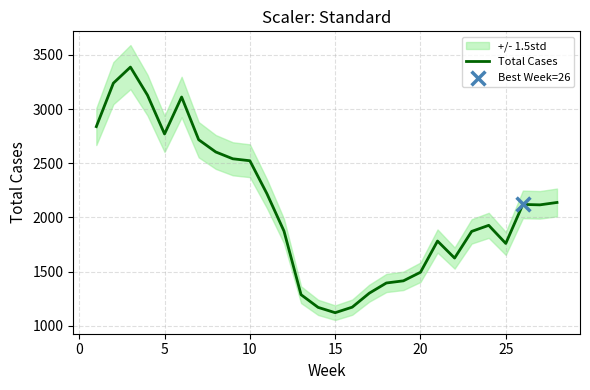

What is the lowest value of the Total Cases series?

1121